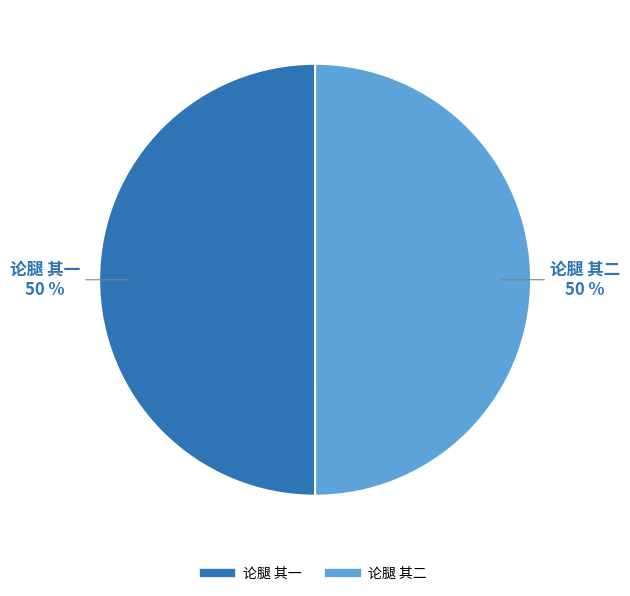

How many slices are in this pie chart?

2